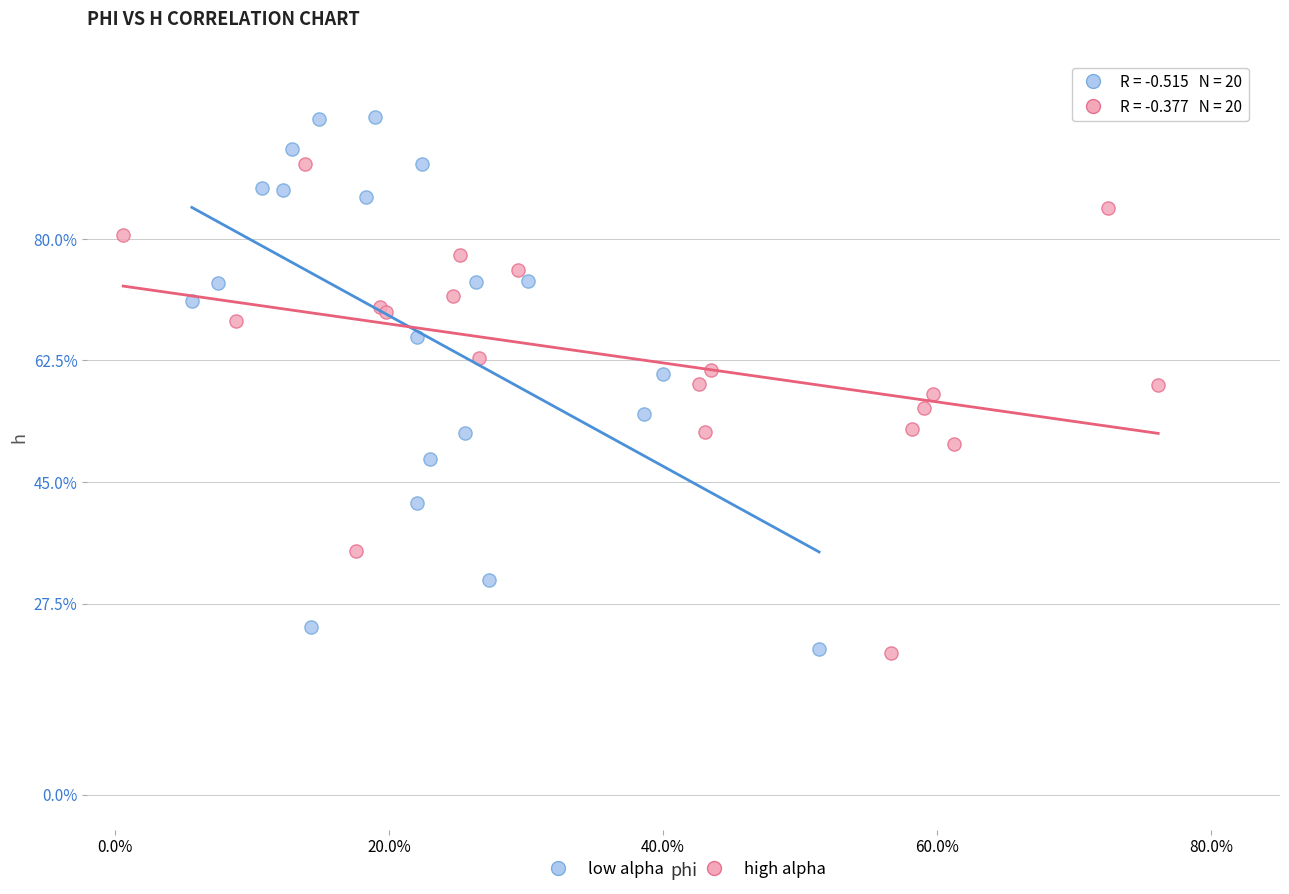

What are all the series names shown in the legend?

low alpha, high alpha